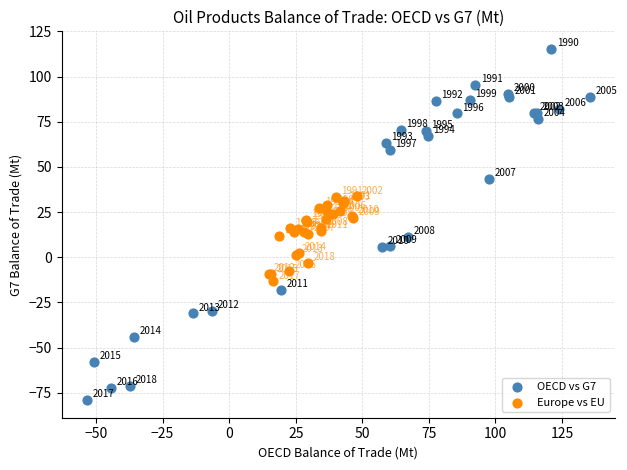

Which series contains the highest Y value?

OECD vs G7